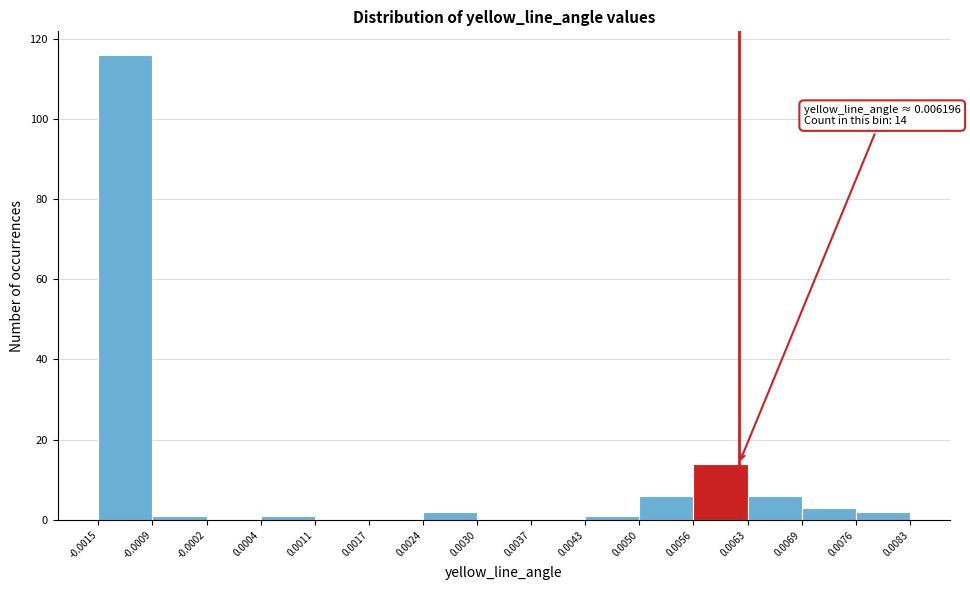

Over which range of the x-axis is the bar tallest?

-0.0015 to -0.0009